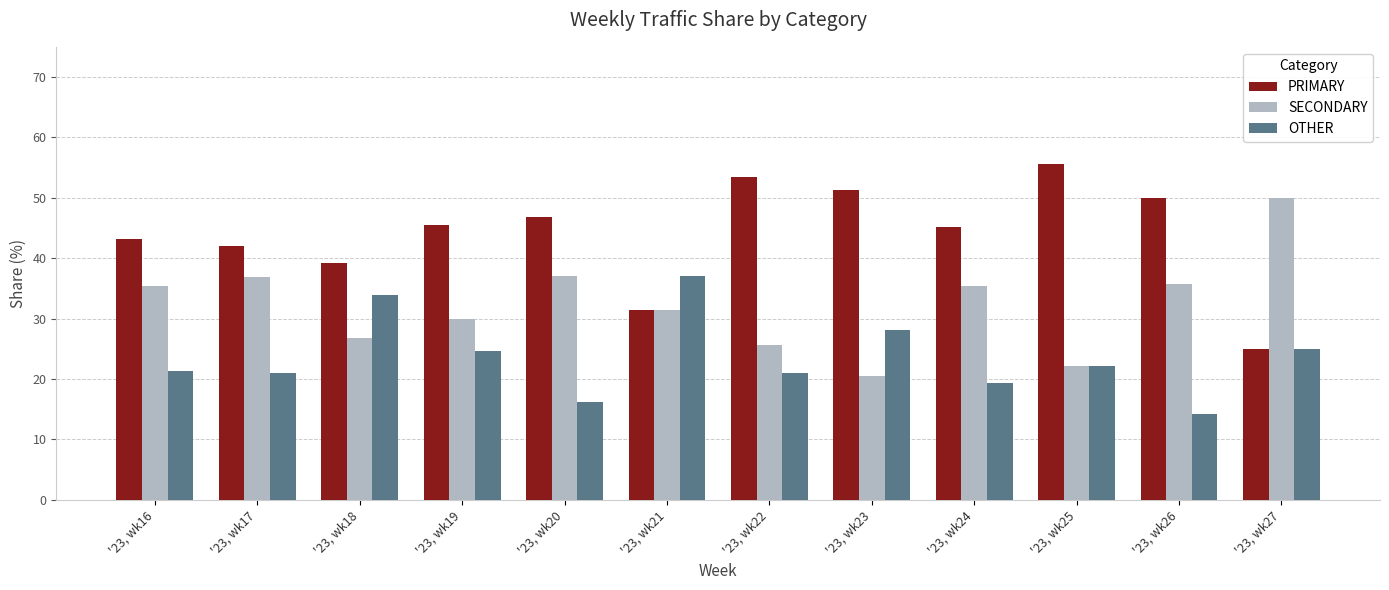

How many categories are shown in the chart?

12